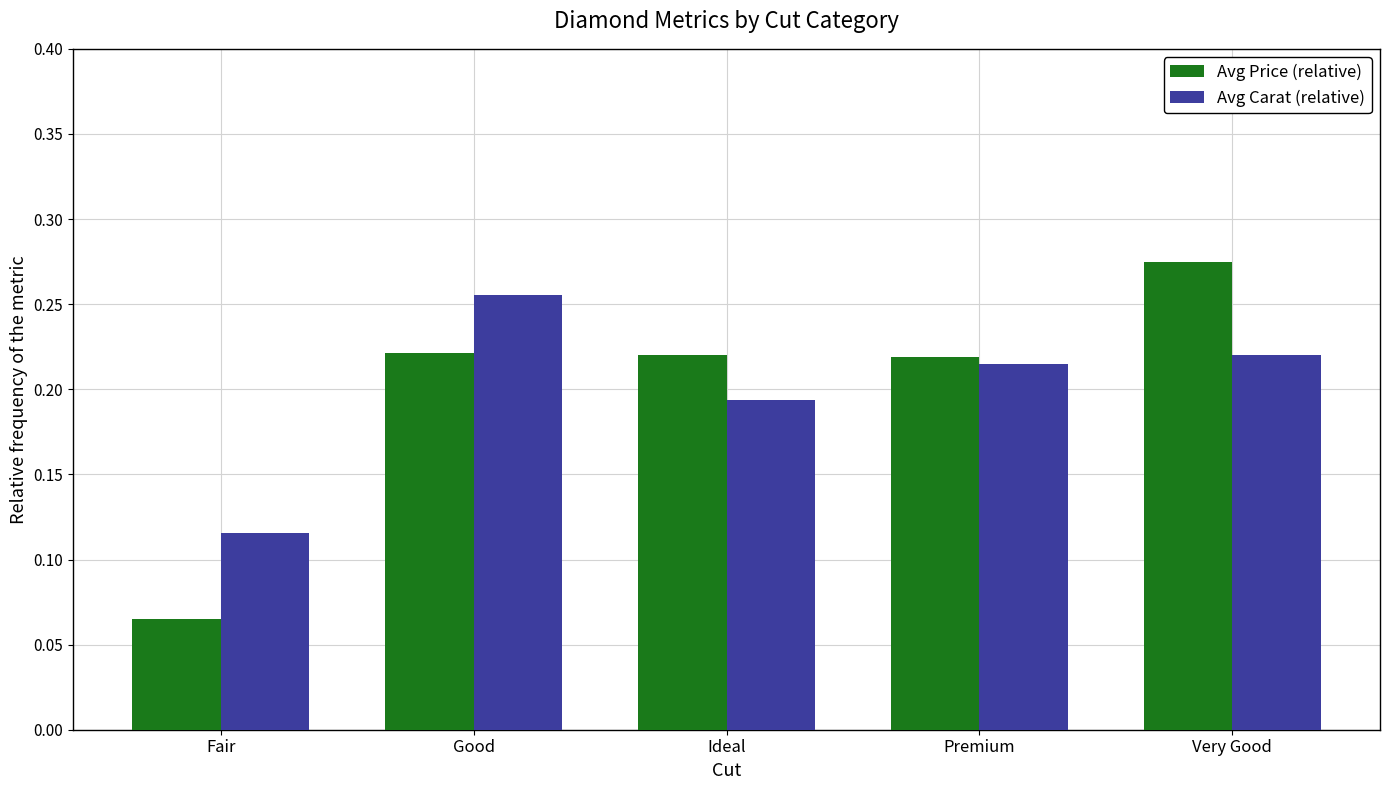

What are all the series names shown in the legend?

Avg Price (relative), Avg Carat (relative)